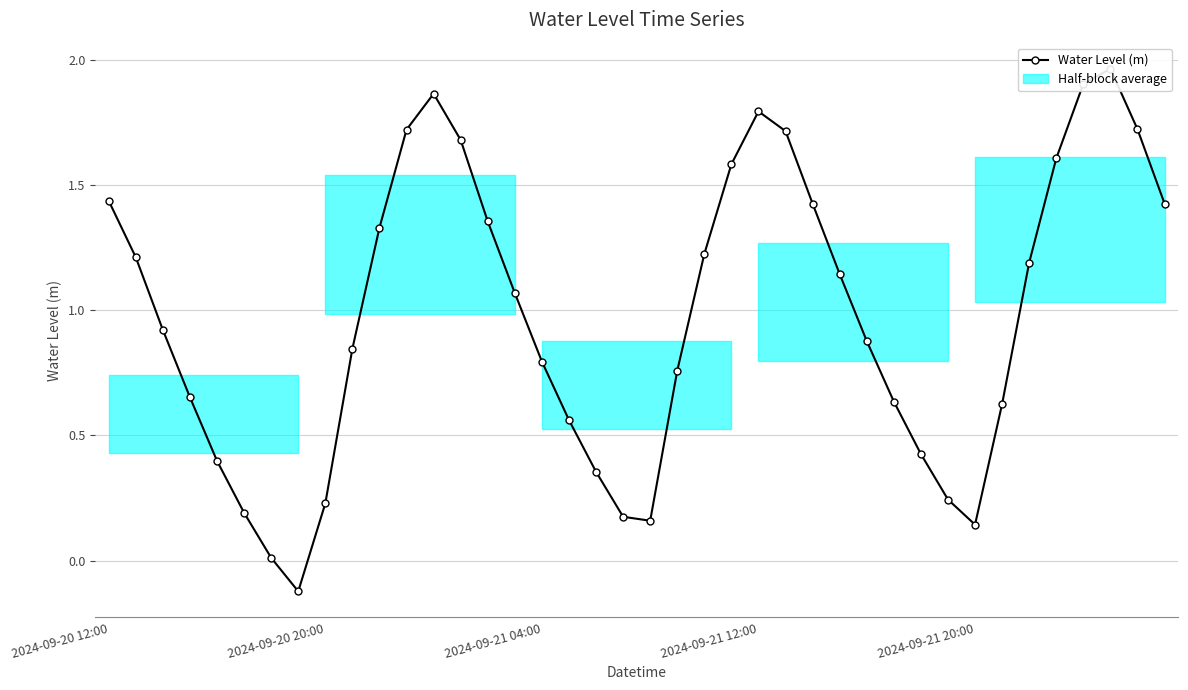

The value at 34 is 0.8. True or false?

False